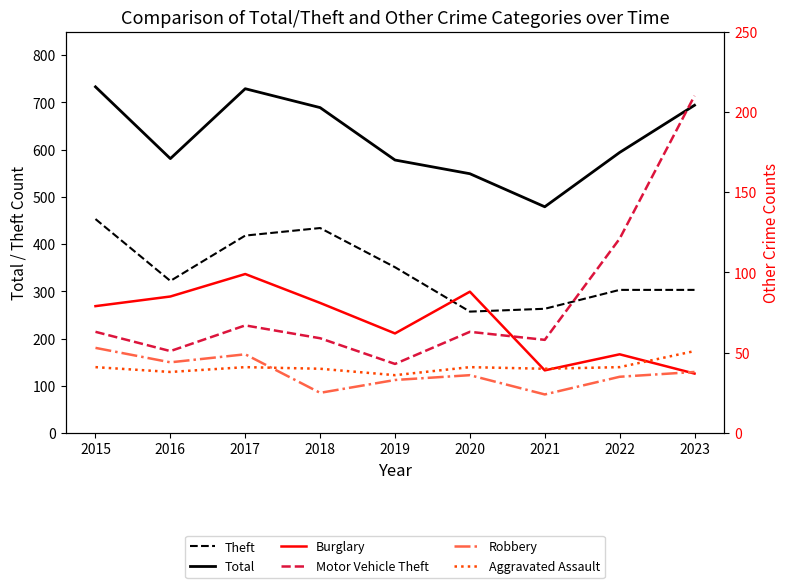

Between 2018 and 2021, which series saw the biggest shift?

Total